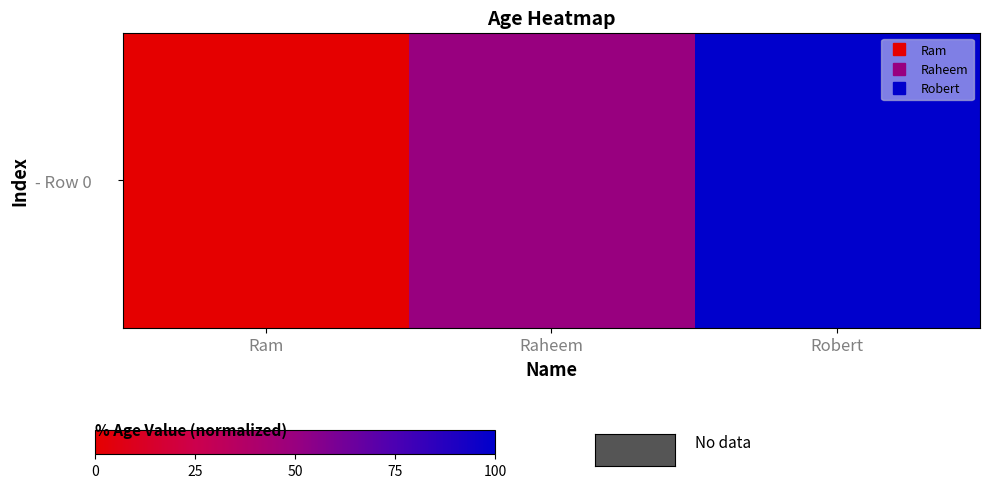

What is the change in value from Ram to Robert?

+100